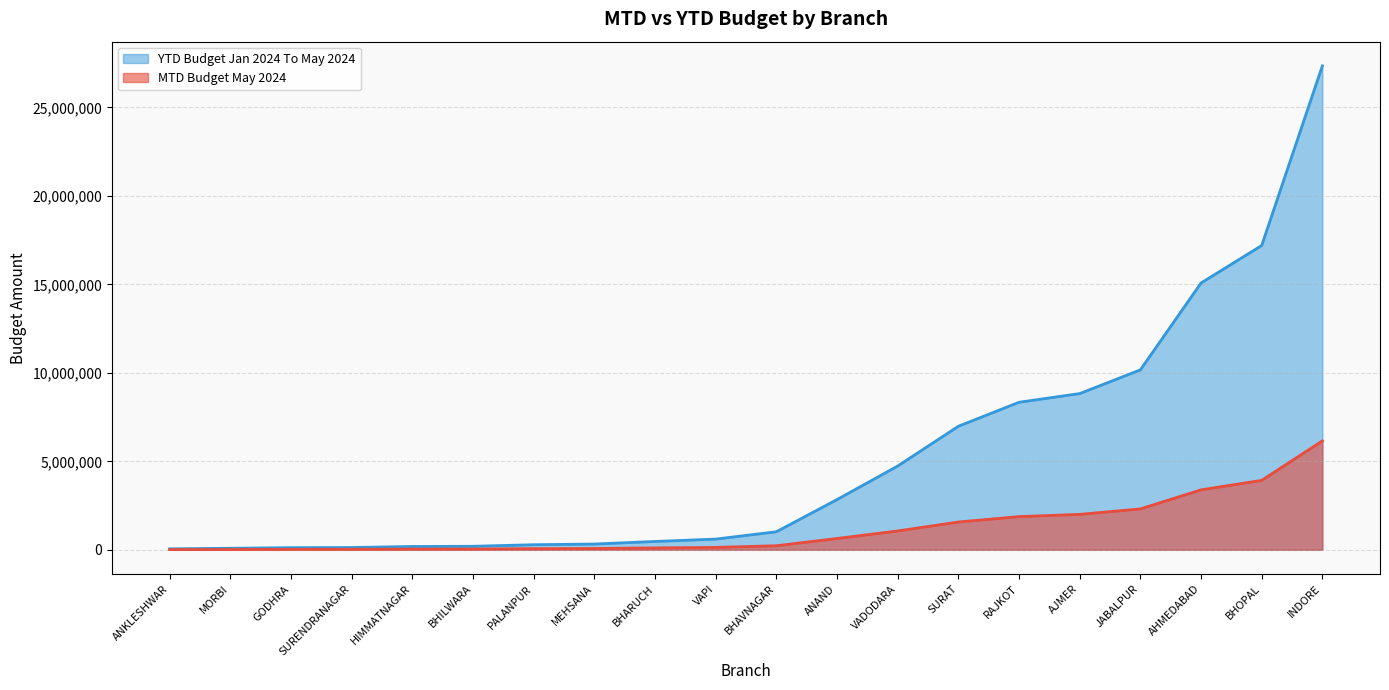

Reading left to right, transcribe all the data shown in this chart.

MTD Budget May 2024: AHMEDABAD=3387657	ANAND=638707	ANKLESHWAR=12562	BHARUCH=106024	BHAVNAGAR=229375	GODHRA=27345	HIMMATNAGAR=42308	MEHSANA=73317	MORBI=19491	PALANPUR=64758	RAJKOT=1875533	SURAT=1570727	SURENDRANAGAR=29212	VADODARA=1064971	VAPI=136191	BHOPAL=3923951	INDORE=6153218	JABALPUR=2310139	AJMER=2001589	BHILWARA=46418
YTD Budget Jan 2024 To May 2024: AHMEDABAD=15075684	ANAND=2838598	ANKLESHWAR=55830	BHARUCH=471195	BHAVNAGAR=1019416	GODHRA=121532	HIMMATNAGAR=188022	MEHSANA=325848	MORBI=86611	PALANPUR=287804	RAJKOT=8335382	SURAT=6980746	SURENDRANAGAR=129831	VADODARA=4733021	VAPI=605266	BHOPAL=17193072	INDORE=27341424	JABALPUR=10165032	AJMER=8826619	BHILWARA=199031